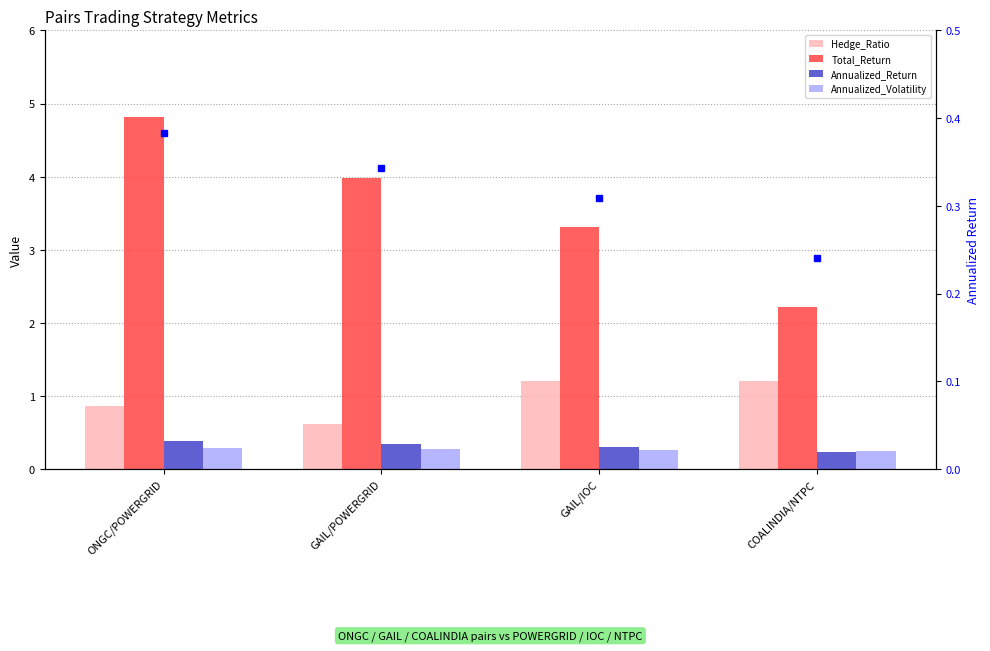

Is the value of Annualized_Return at GAIL/POWERGRID greater than the value of Hedge_Ratio at GAIL/IOC?

No